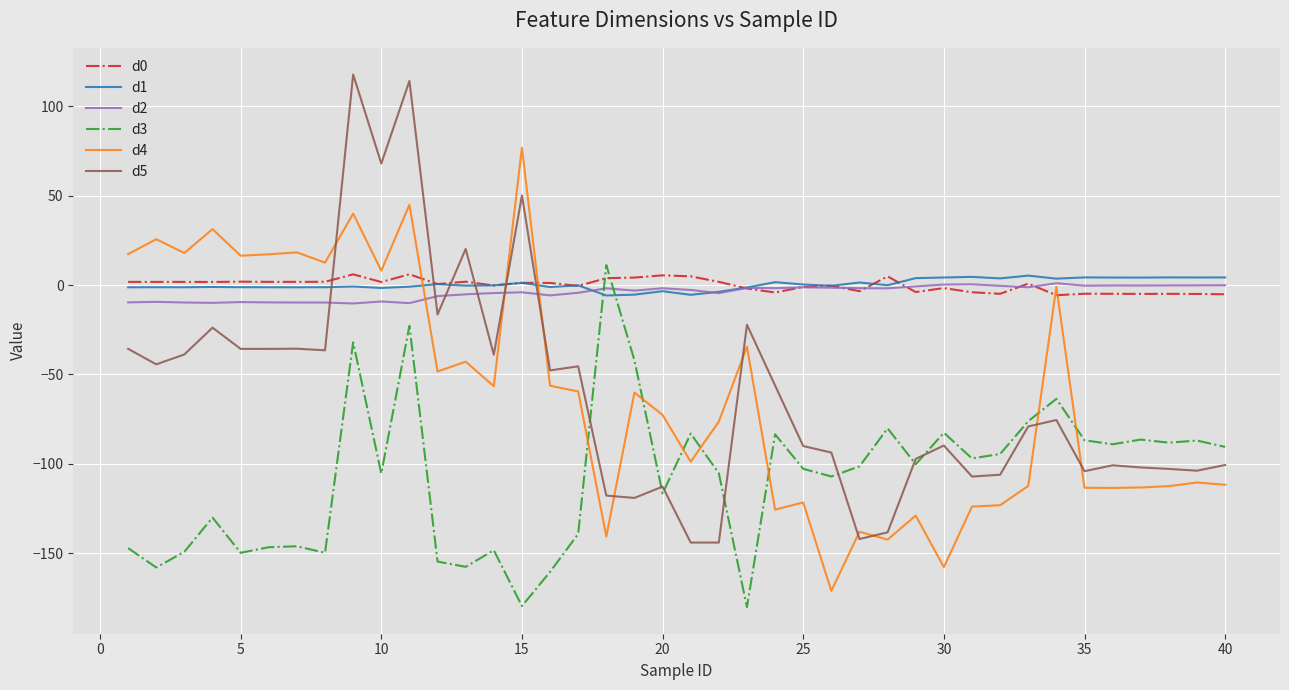

True or false: d0 and d3 cross at least once.

True